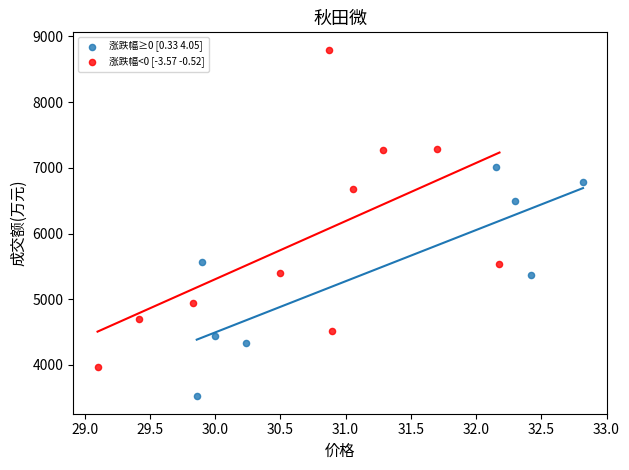

Which series reaches the maximum Y coordinate?

涨跌幅<0 [-3.57 -0.52]